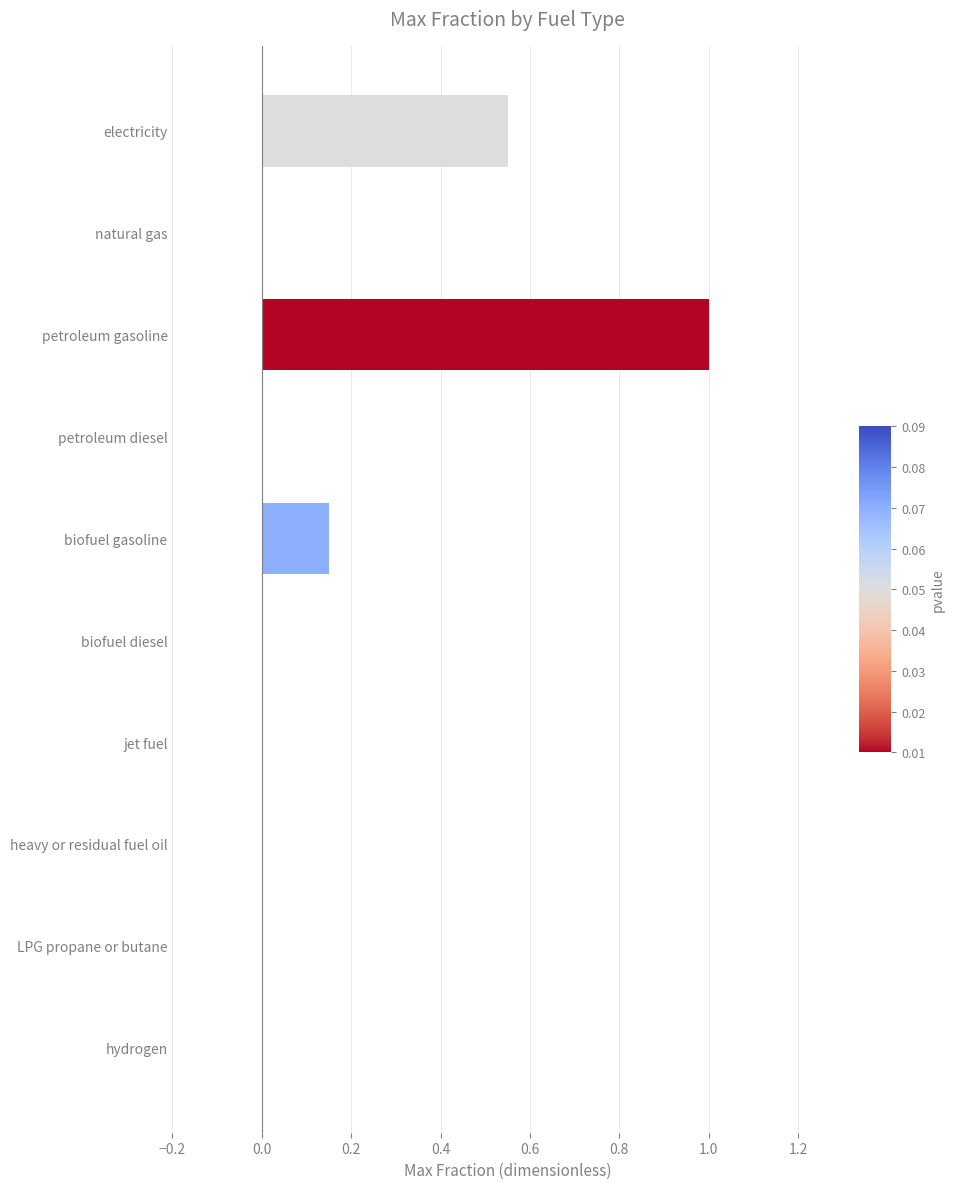

Is it true that the value at jet fuel is 0.0?

True